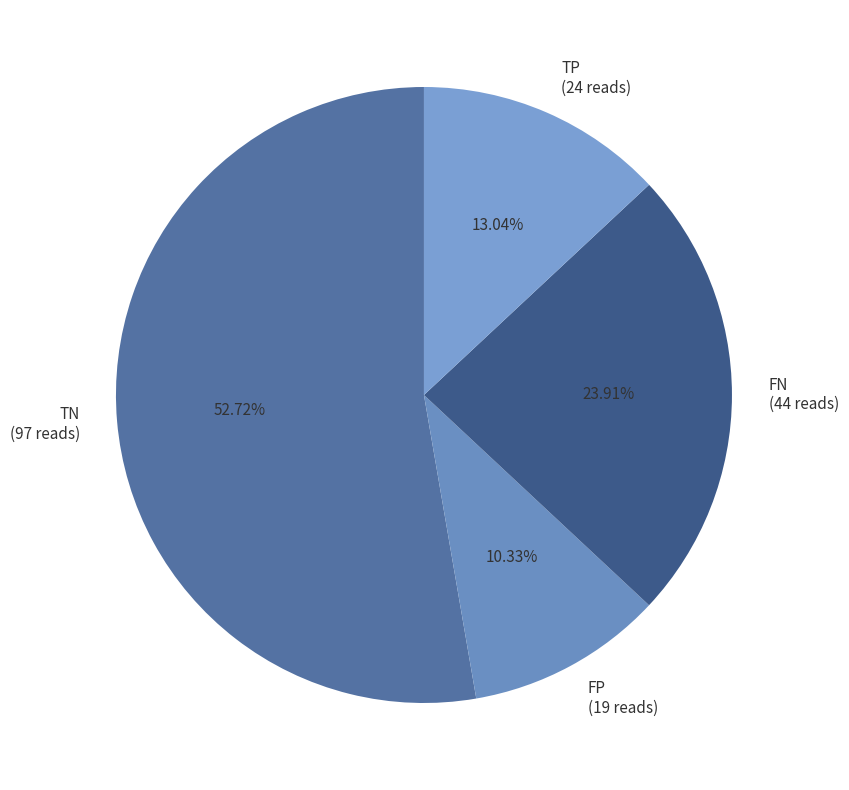

Does TN account for over 50% of the chart?

Yes